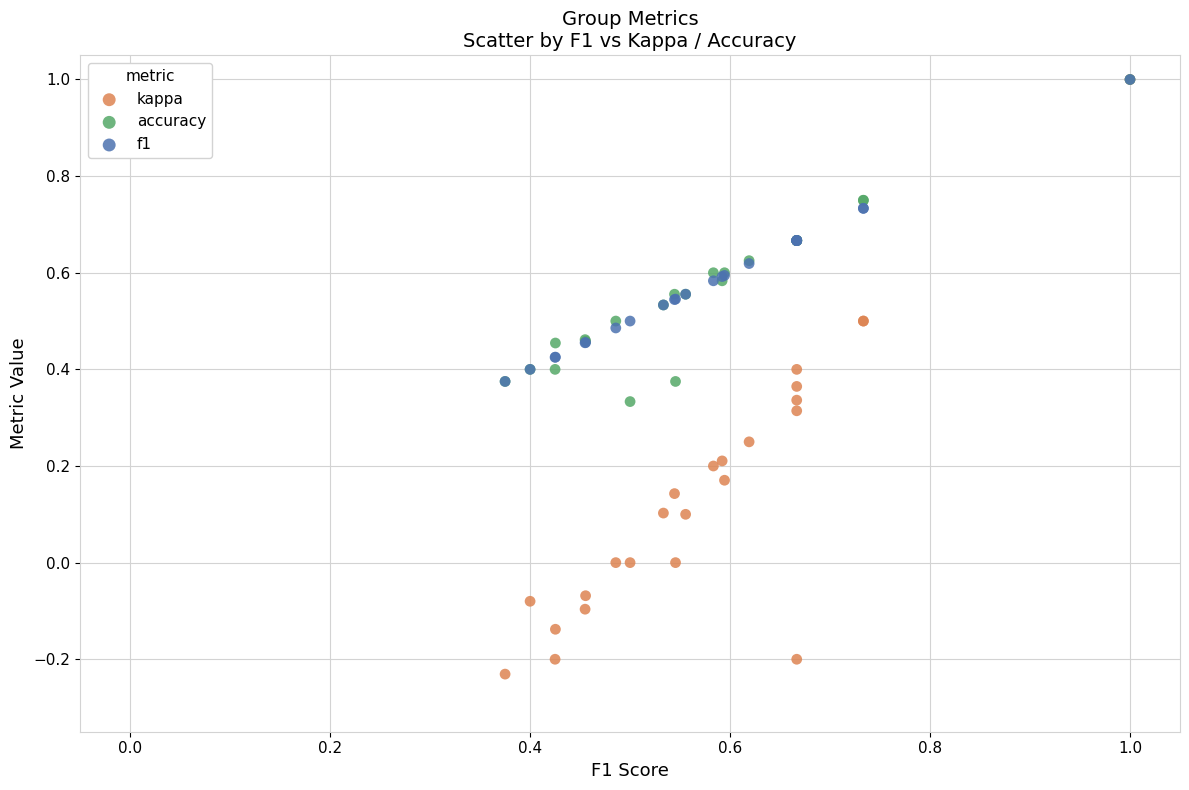

Which series has the largest Y range (max minus min)?

kappa